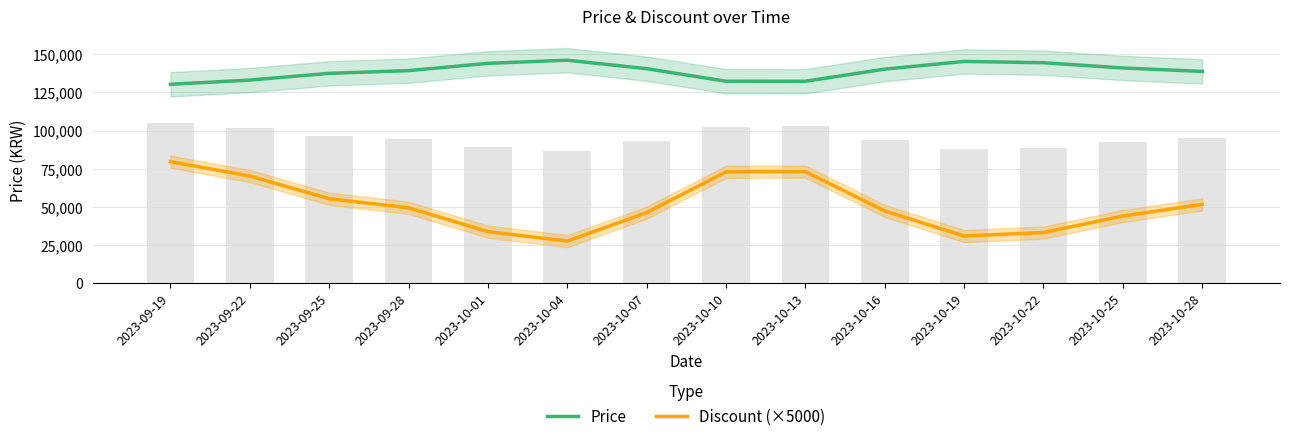

At how many categories does at least one series exceed 128293?

14